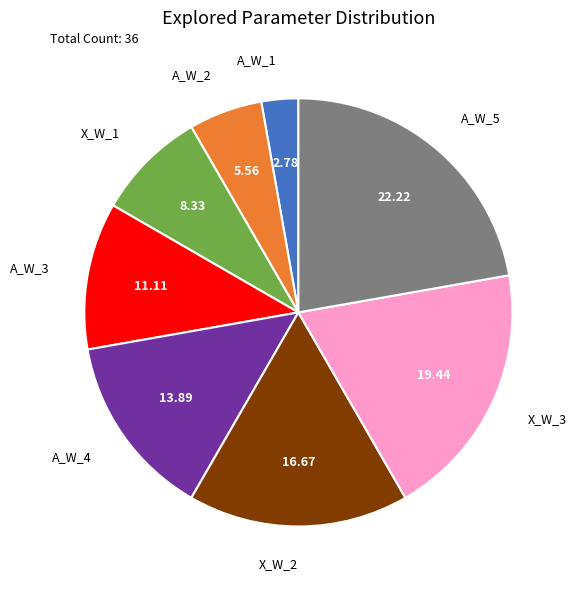

Does any single category account for the majority?

No